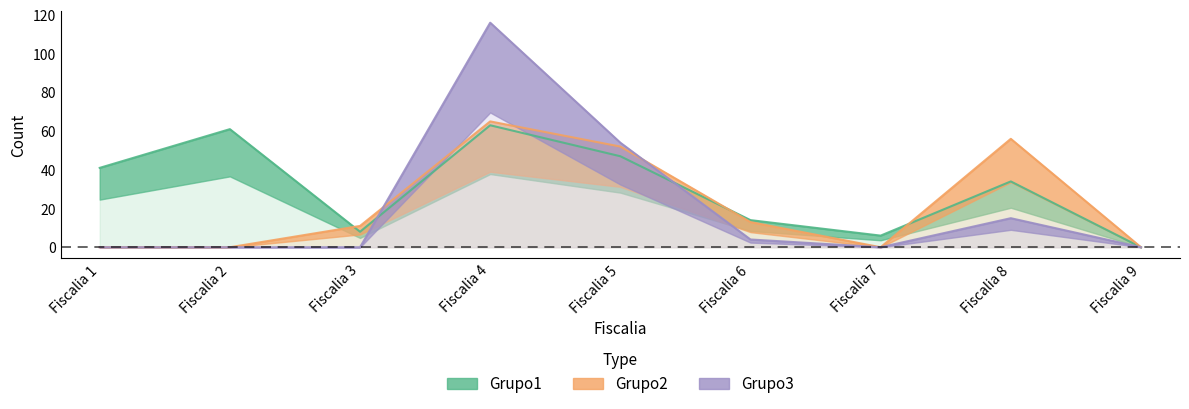

Which series has the largest total across all categories?

Grupo1